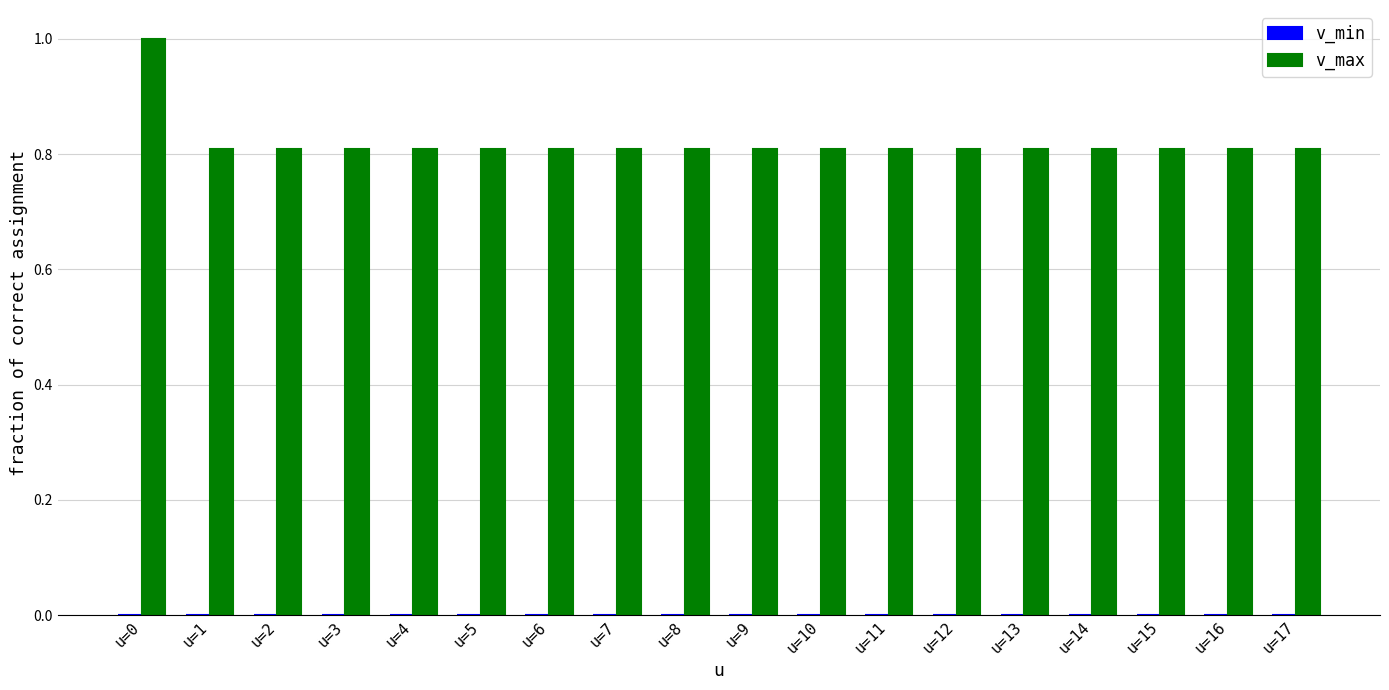

What is the greatest value displayed?

1.0